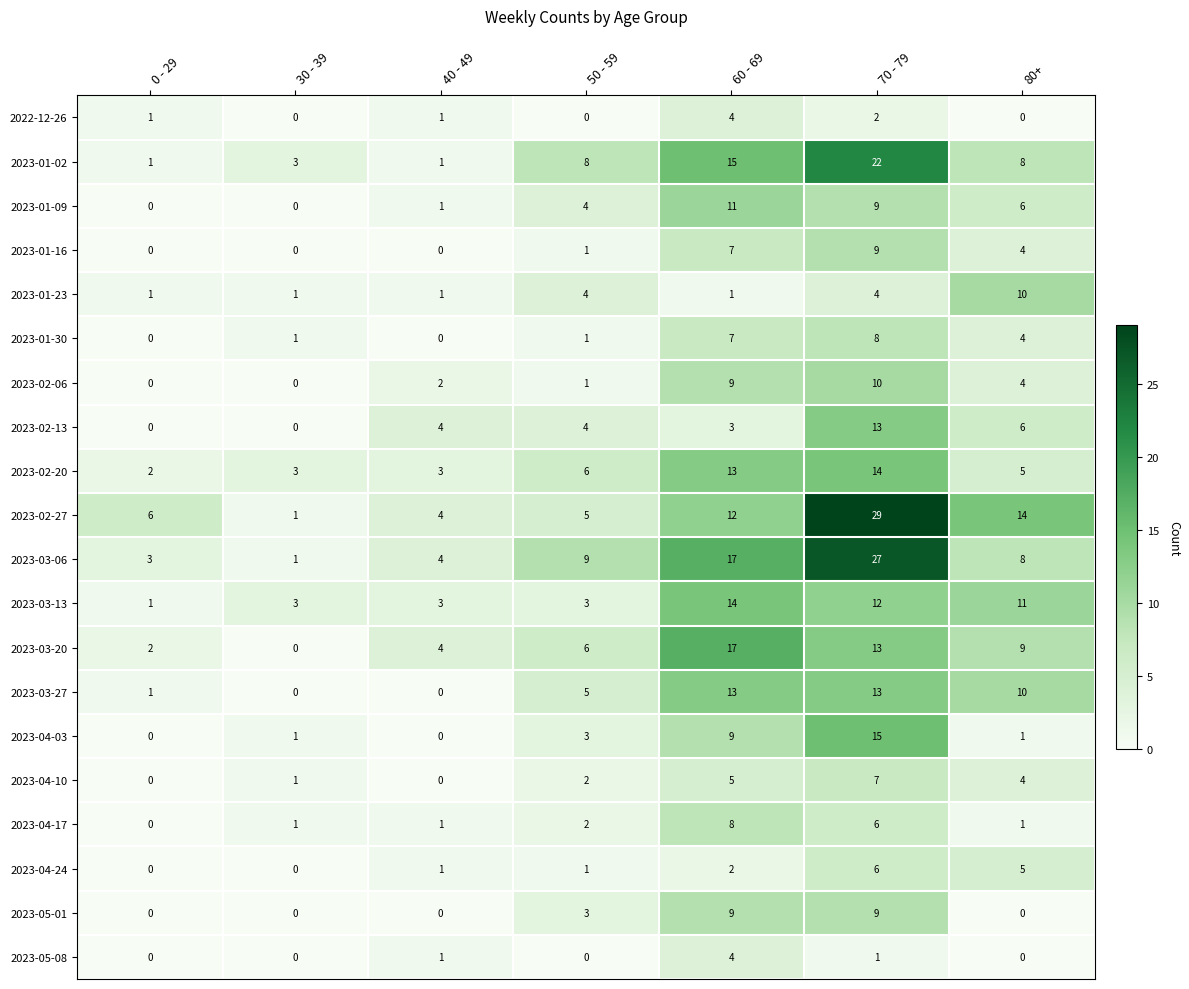

What is the spread (max minus min) of values at 70 - 79?

28